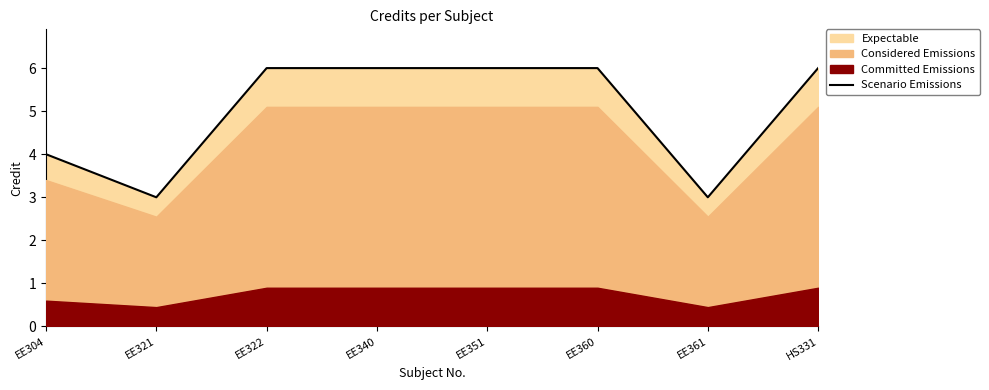

The chart shows a value of 3 at EE340. True or false?

False